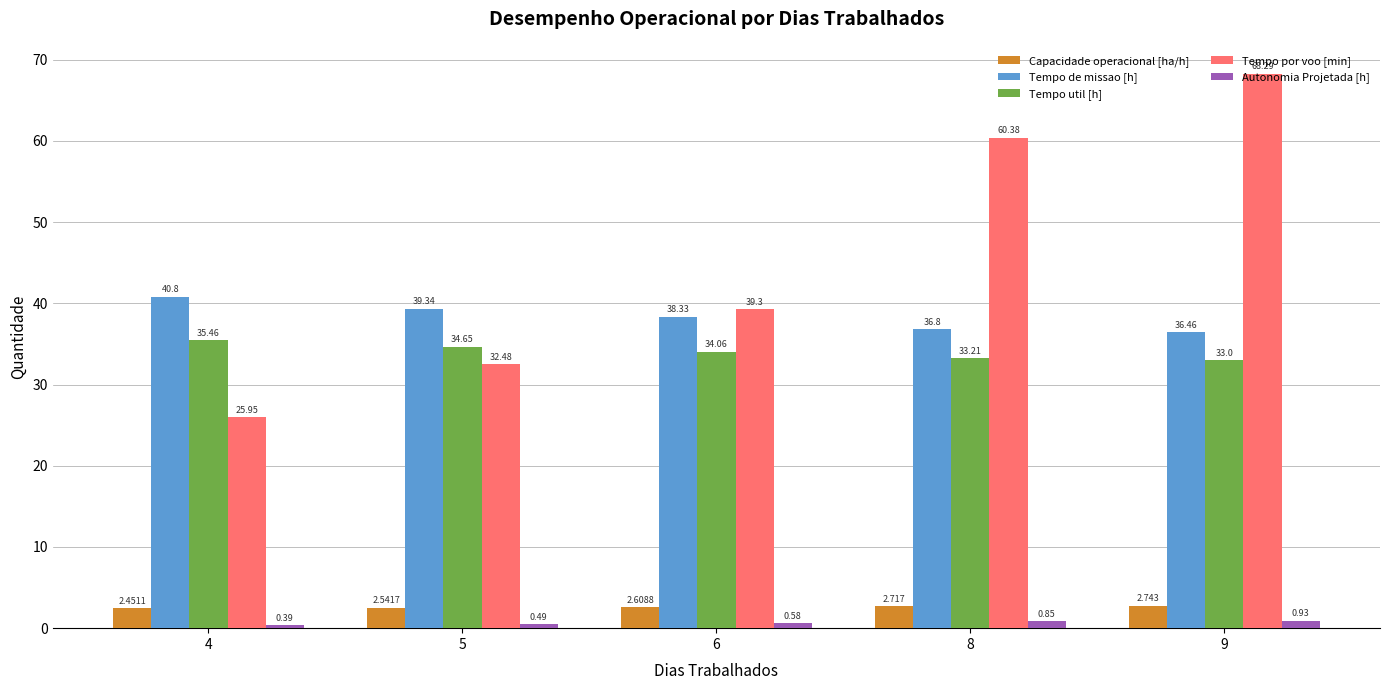

Between 6 and 9, which series saw the biggest shift?

Tempo por voo [min]